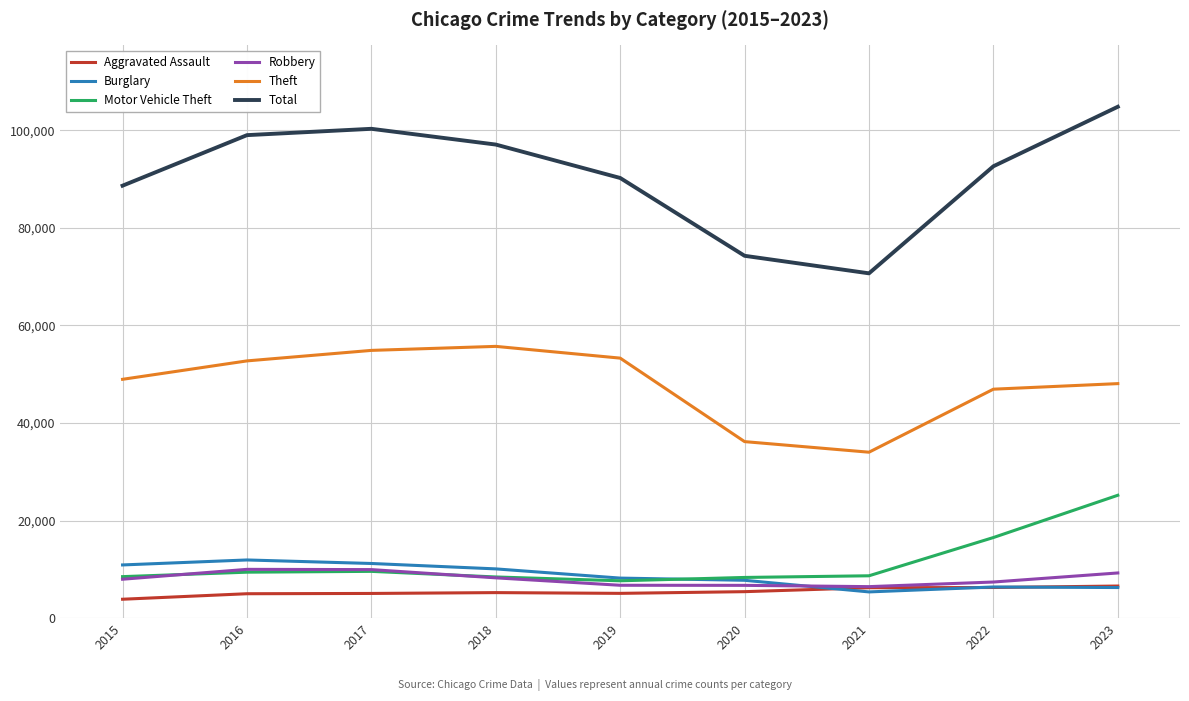

Which series has the widest spread of values?

Total